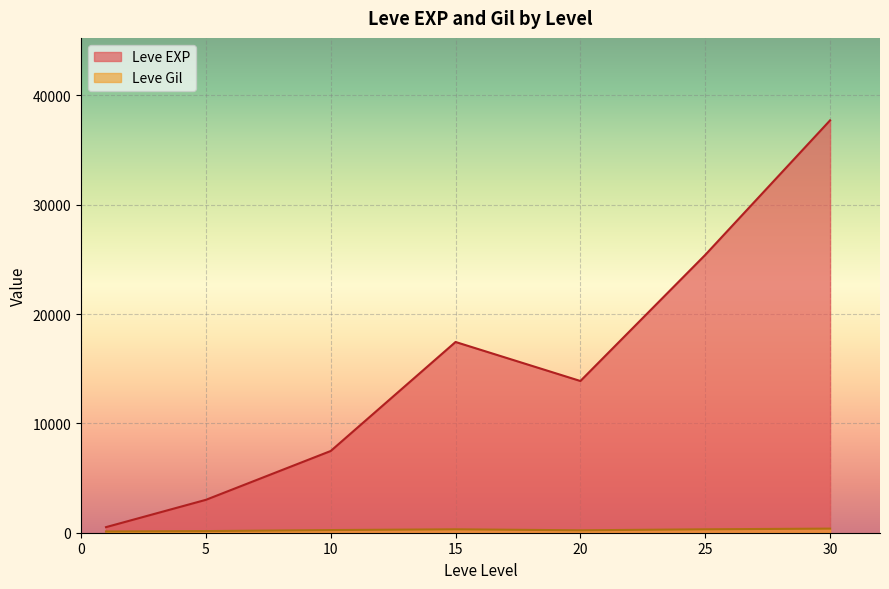

At which label does Leve EXP first exceed 10710?

15